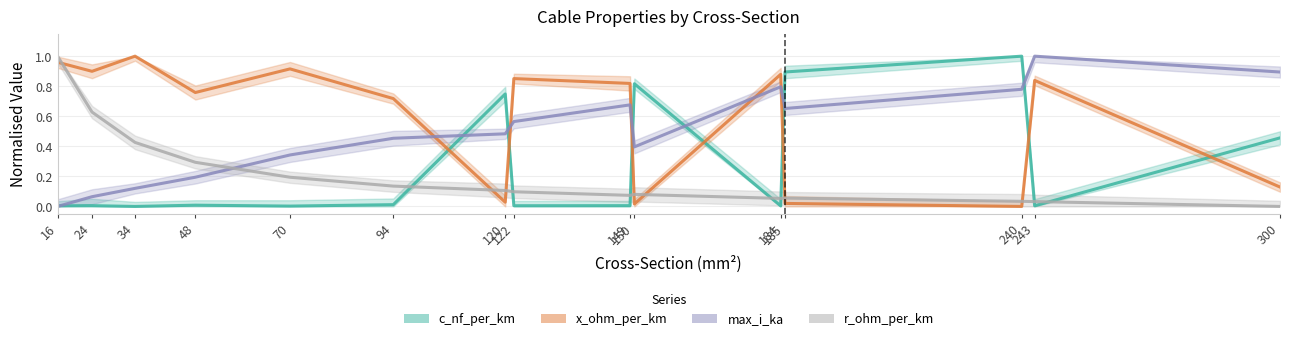

How many series are shown in this chart?

4